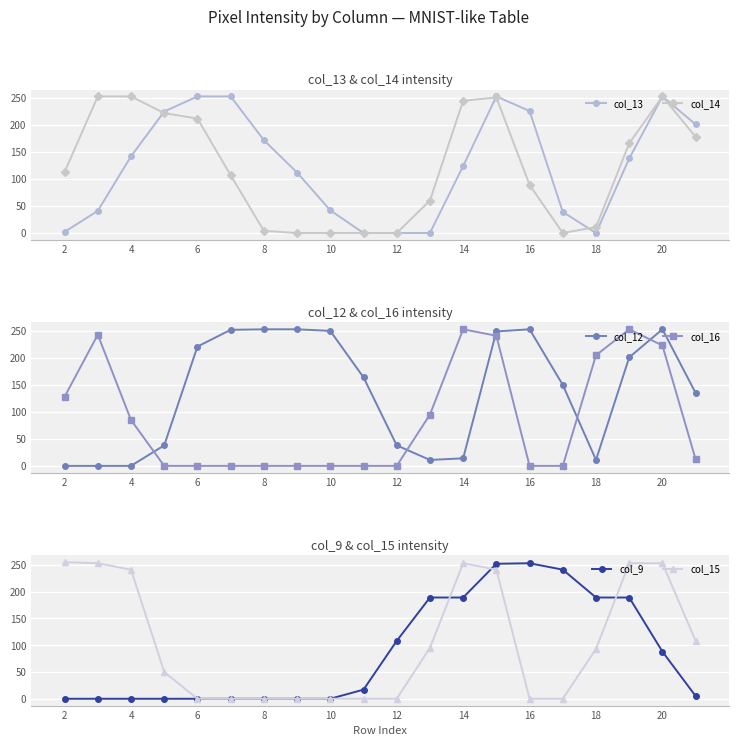

The col_13 series shows 72 at 12. True or false?

False